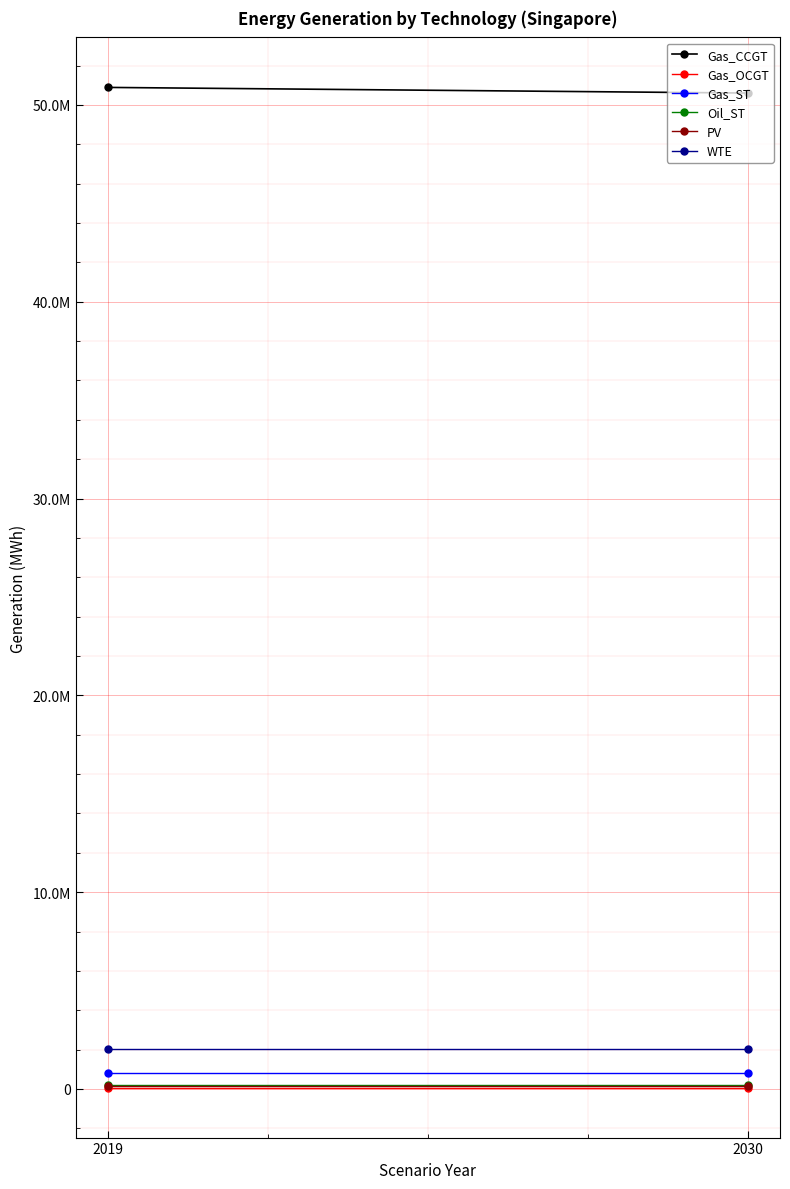

How many categories are shown in the chart?

2